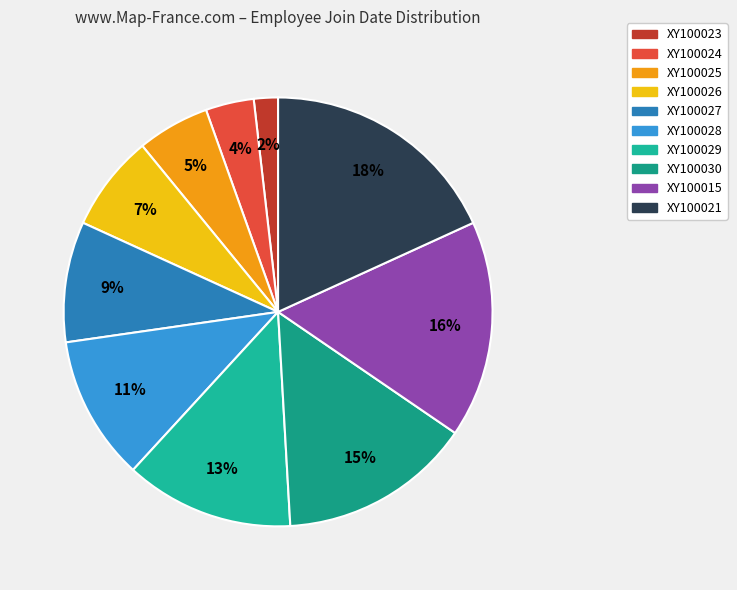

How many segments does this pie chart have?

10